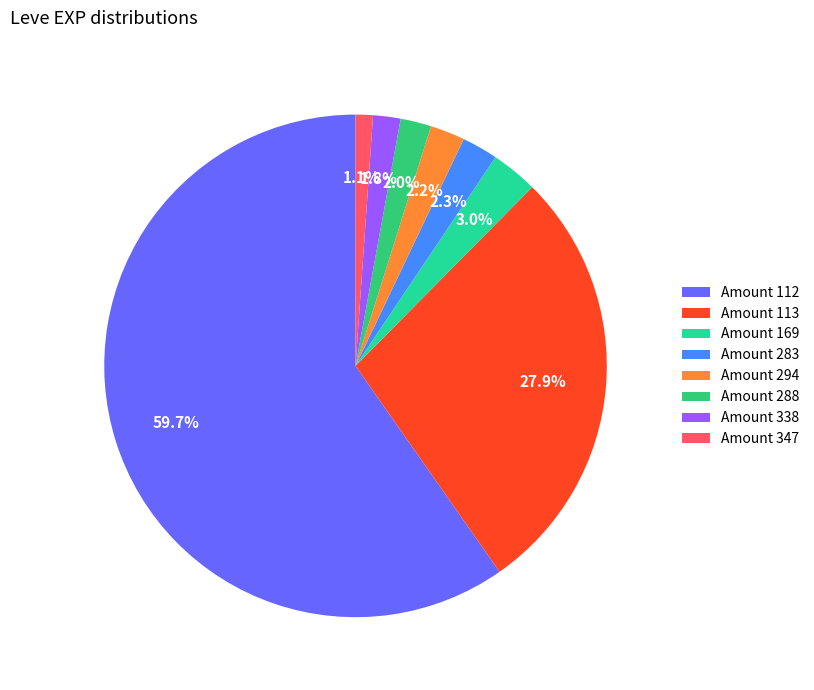

What is the total percentage of Amount 113 and Amount 112?

87.6%